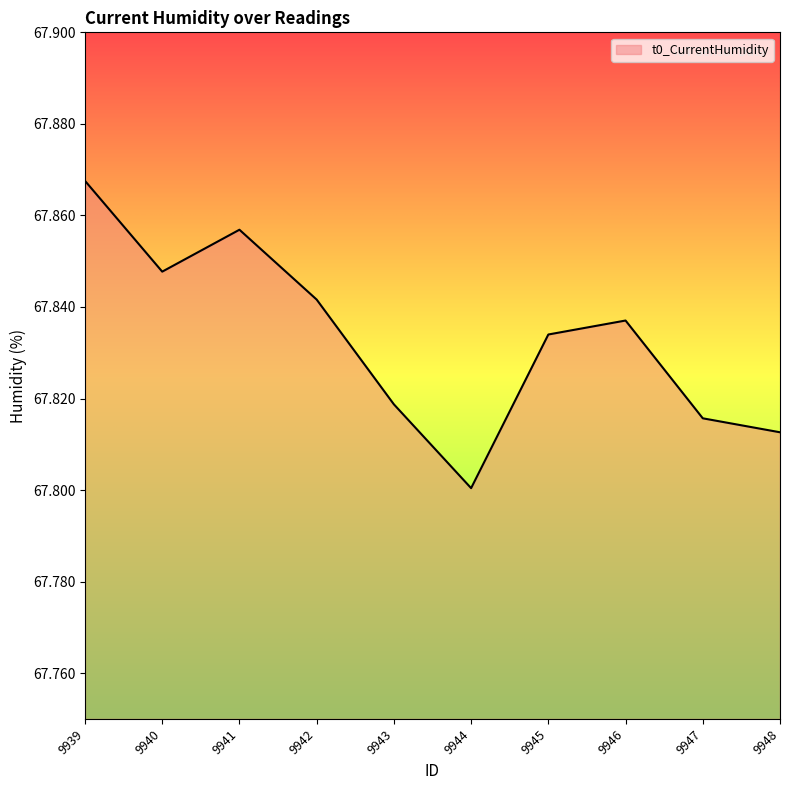

Does the chart display data point markers on the line(s)?

No